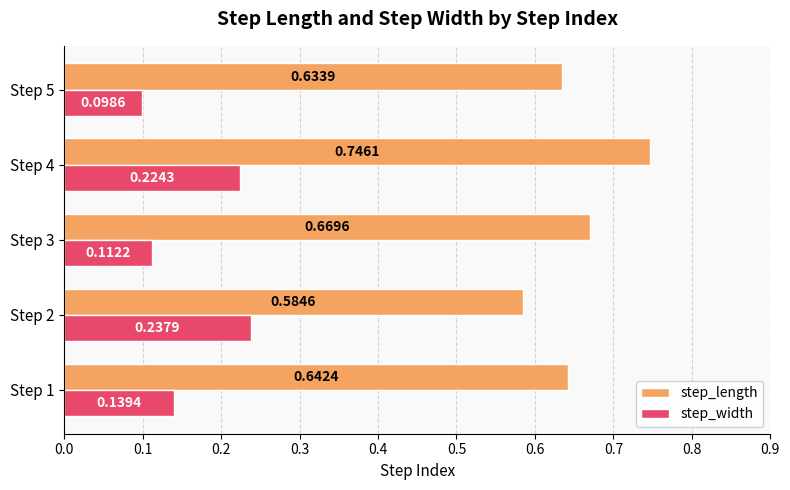

Which series has the largest range (max minus min)?

step_length